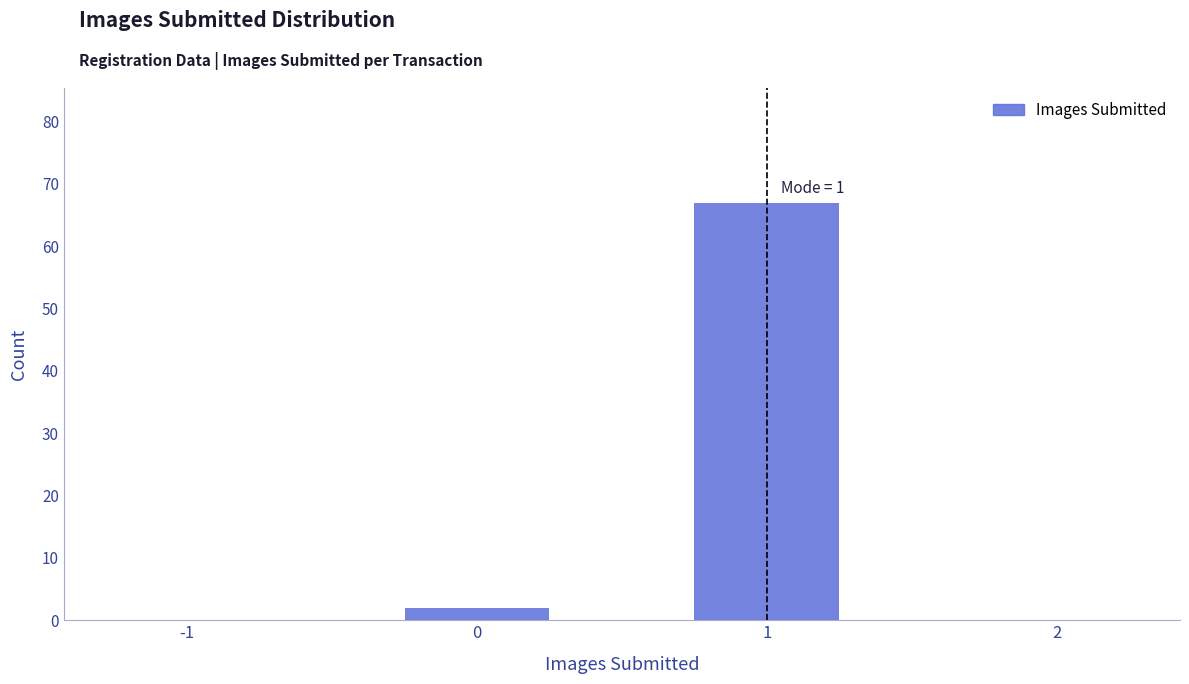

Reading right to left, extract all data points from this chart.

2=0	1=67	0=2	-1=0